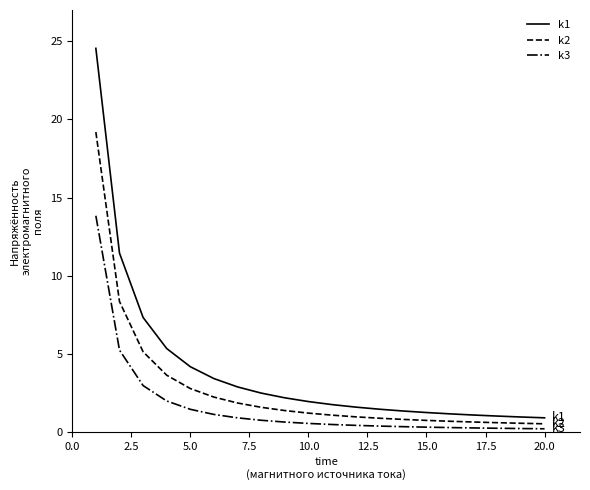

What is the difference between the maximum and minimum values in the k2 series?

18.7